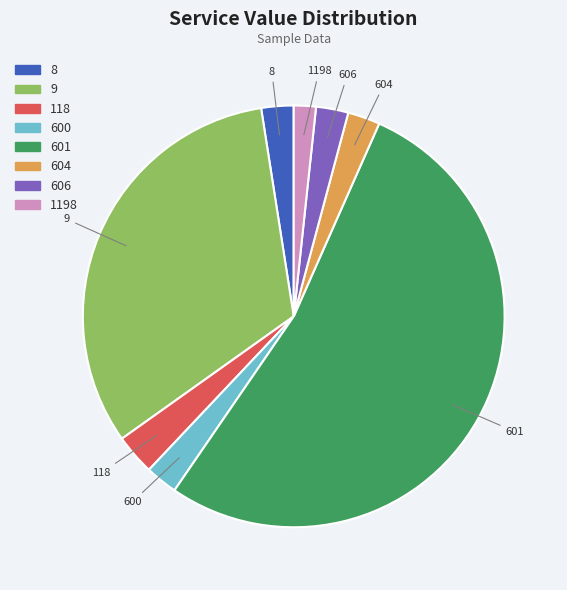

Which slice is the smallest?

1198